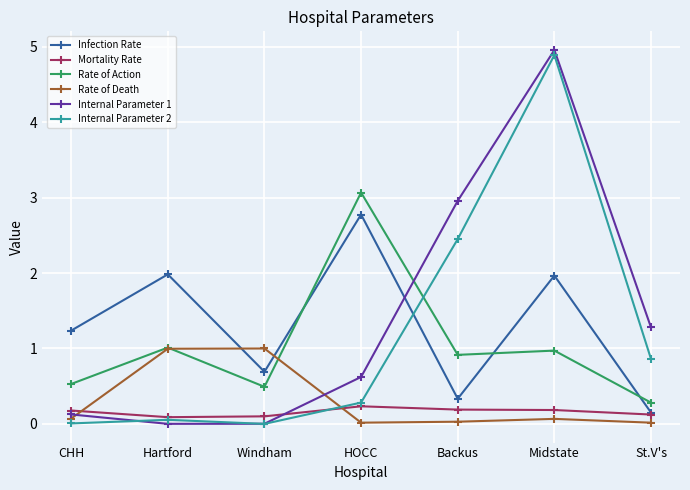

What is the difference between the Internal Parameter 1 values at St.V's and Hartford?

1.3